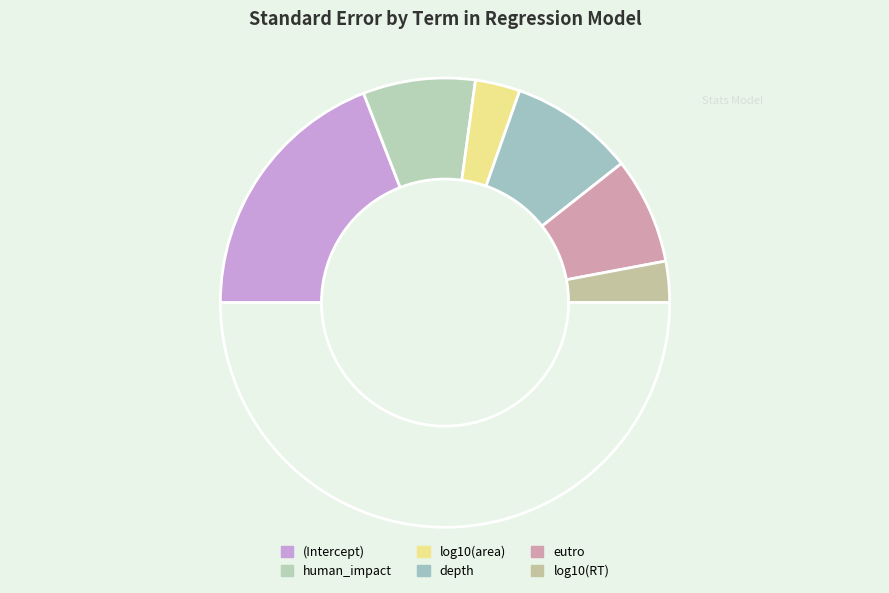

Count the number of slices in the pie.

7